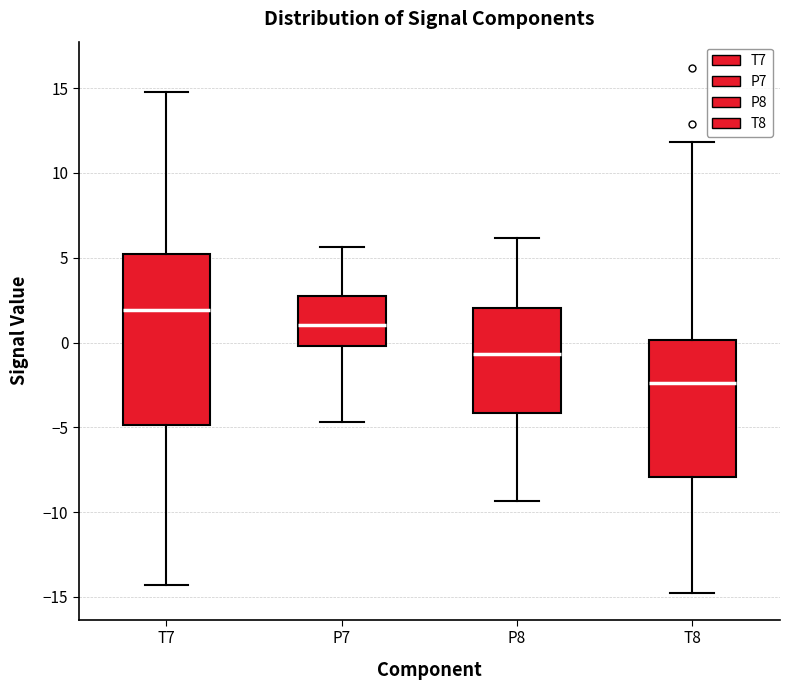

Reading left to right, transcribe this box plot: for each box, give where its median line is, the range the box spans, and where its two whiskers end, as read against the y-axis. The values are not printed on the chart, so give them approximately, as read against the axis.

T7: median 2.0, box -5.0 to 5.0, whiskers -14.5 to 15.0
P7: median 1.0, box 0.0 to 2.5, whiskers -4.5 to 5.5
P8: median -0.5, box -4.0 to 2.0, whiskers -9.5 to 6.0
T8: median -2.5, box -8.0 to 0.0, whiskers -15.0 to 12.0